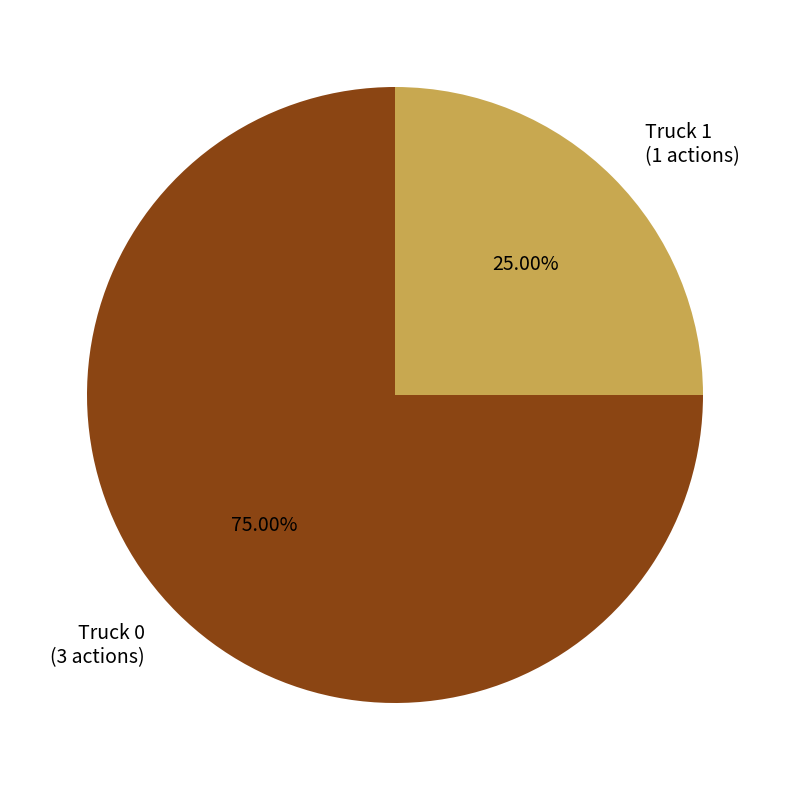

Rank the categories by value from highest to lowest.

Truck 0, Truck 1